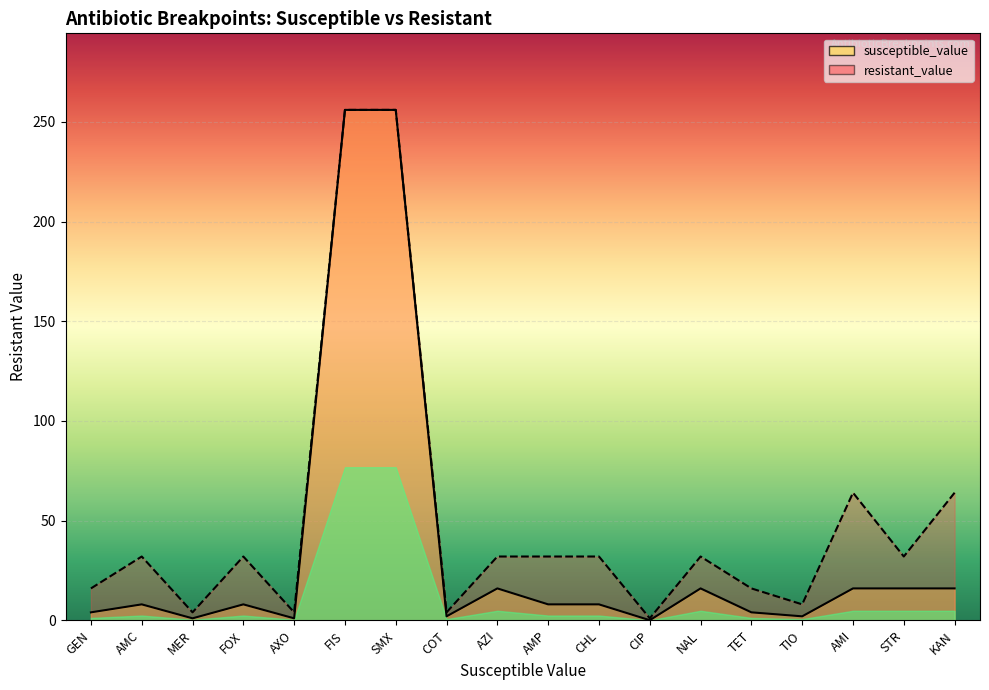

Reading left to right, transcribe all the data shown in this chart.

susceptible_value: 4.0	8.0	1.0	8.0	1.0	256.0	256.0	2.0	16.0	8.0	8.0	0.1	16.0	4.0	2.0	16.0	16.0	16.0
resistant_value: 16.0	32.0	4.0	32.0	4.0	256.0	256.0	4.0	32.0	32.0	32.0	1.0	32.0	16.0	8.0	64.0	32.0	64.0